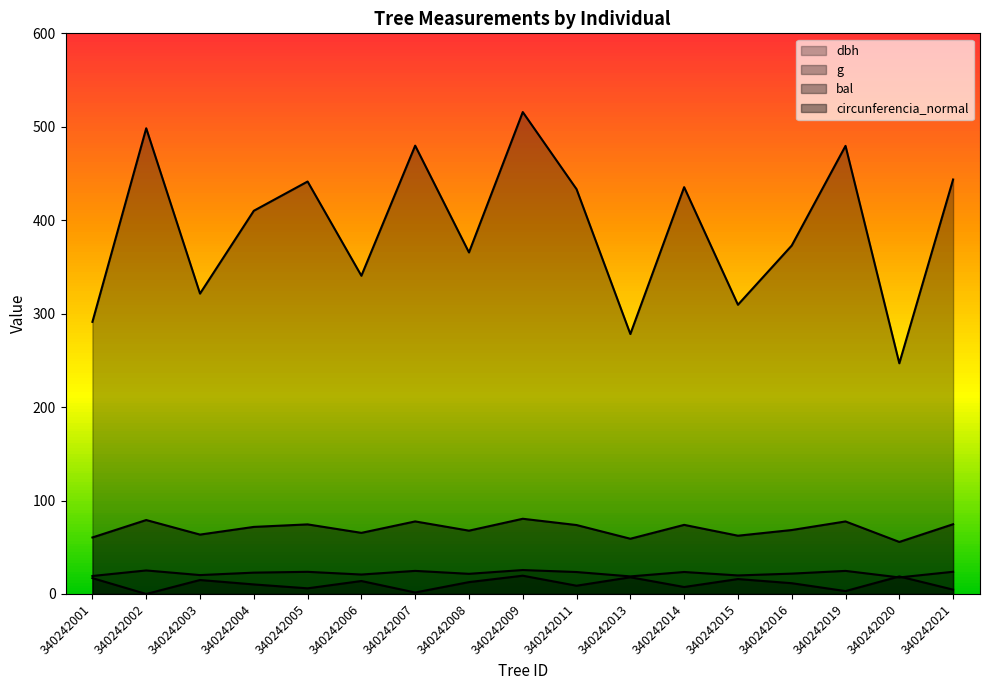

How many lines are shown in the chart?

4